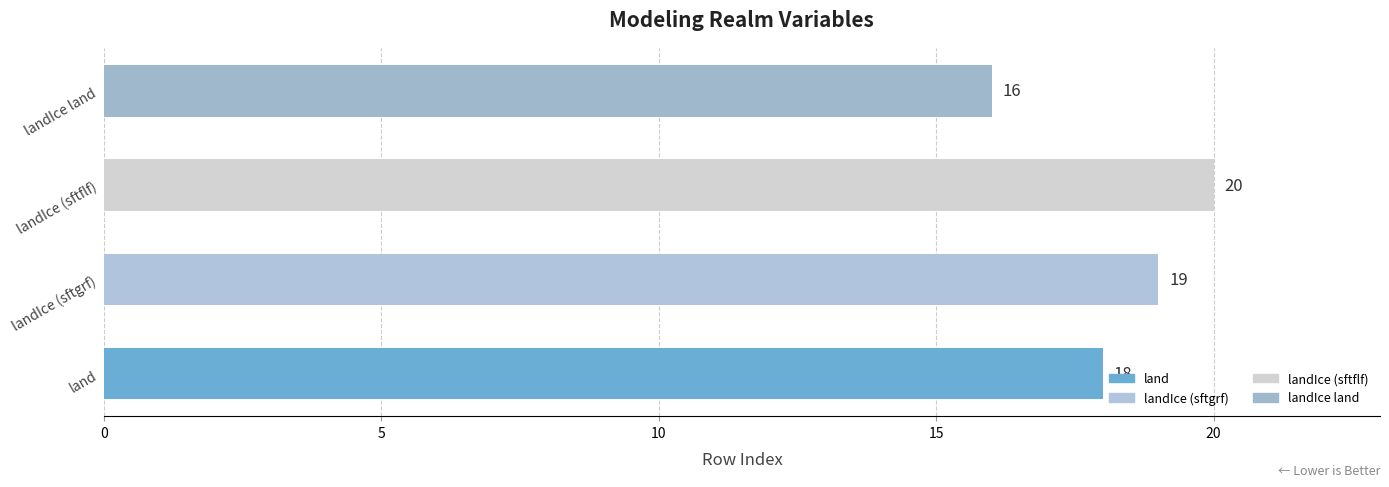

Rank the categories by value from highest to lowest.

landIce (sftflf), landIce (sftgrf), land, landIce land